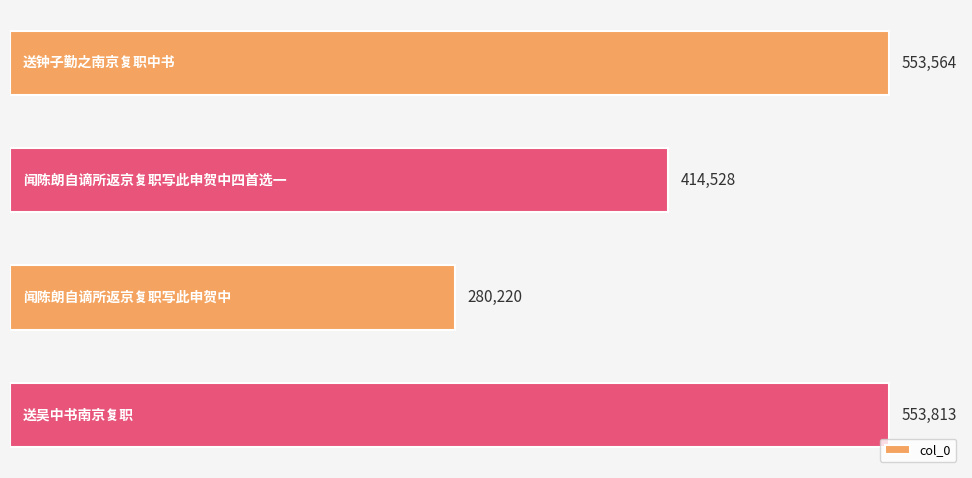

At which label is the value closest to 417016?

闻陈朗自谪所返京复职写此申贺中四首选一